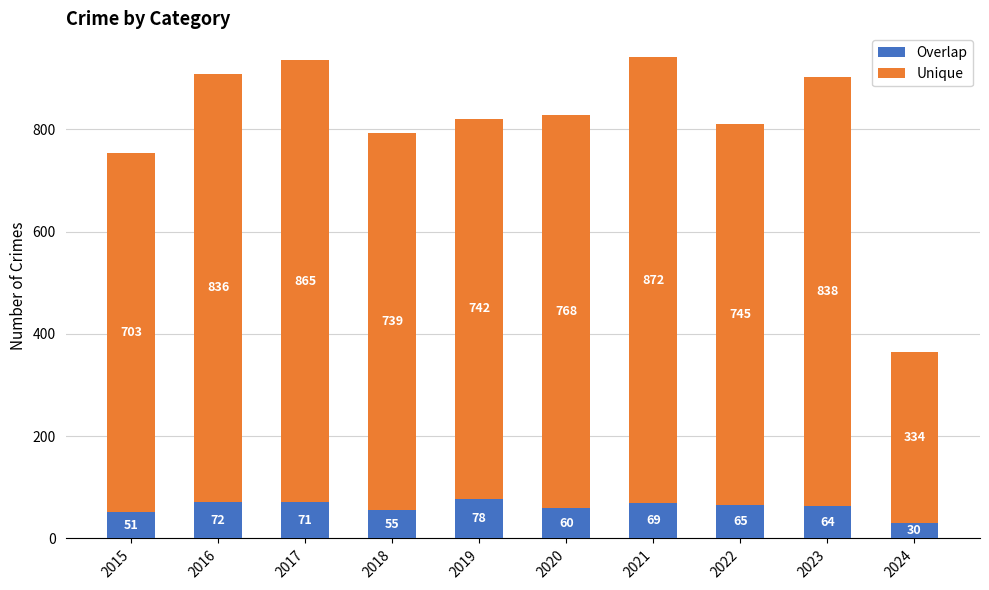

What are all the series names shown in the legend?

Overlap, Unique